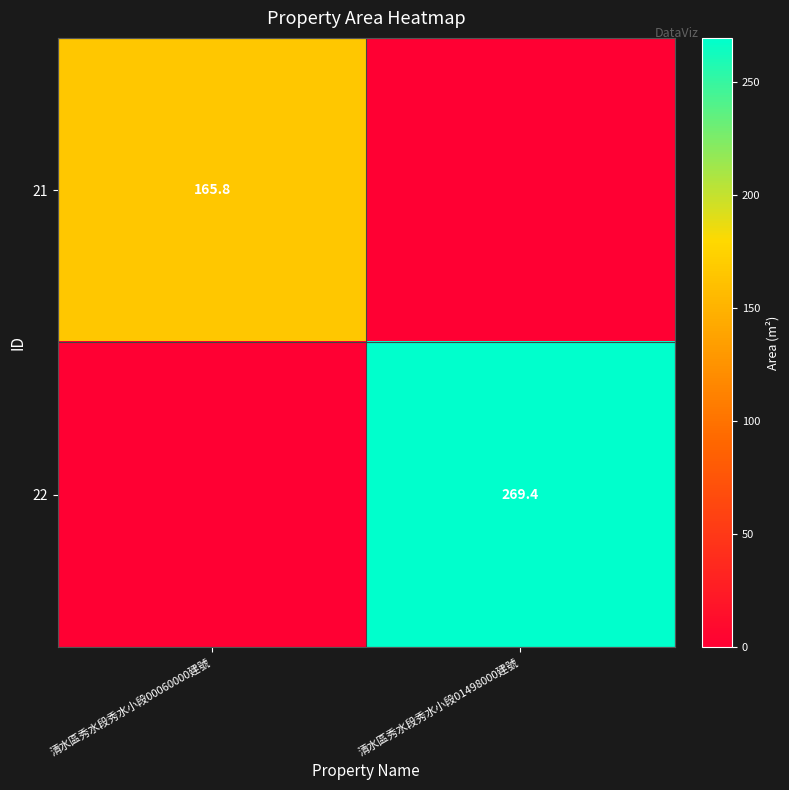

Is it true that 22 equals 269.4 at 清水區秀水段秀水小段01498000建號?

True